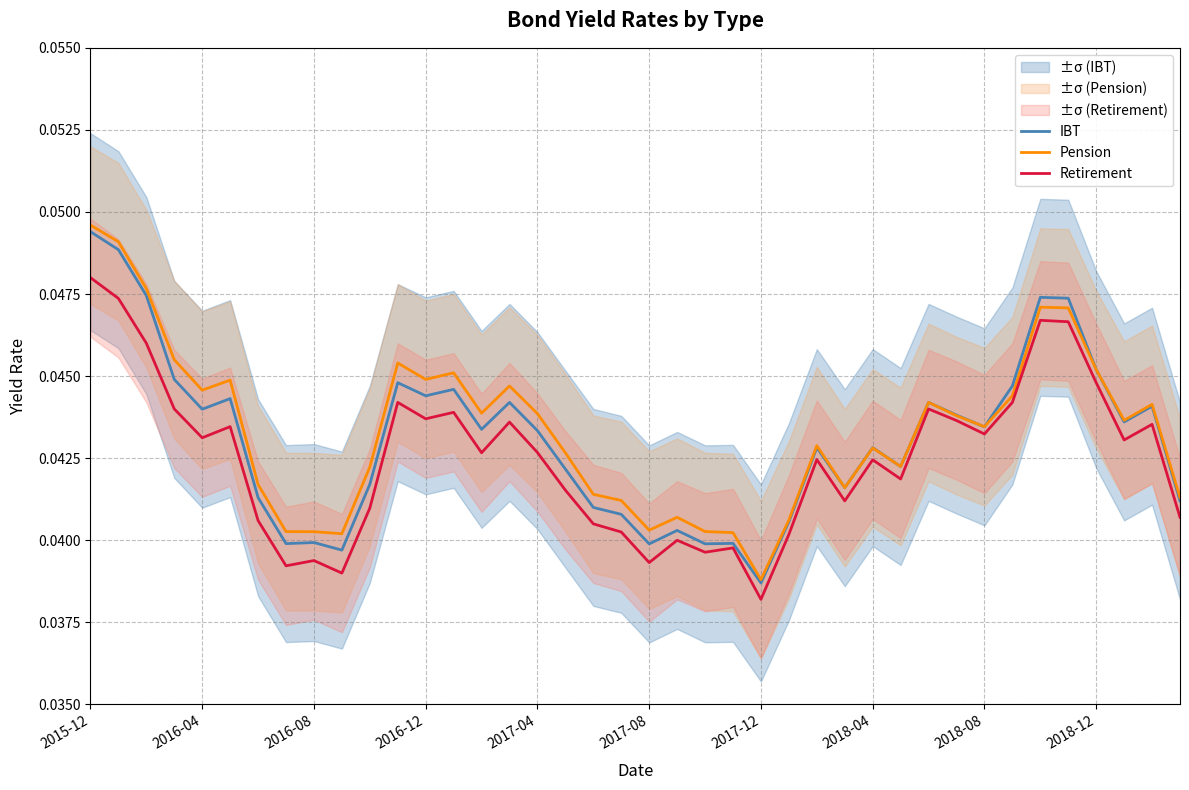

Where is Retirement nearest to the value 0?

2017-12